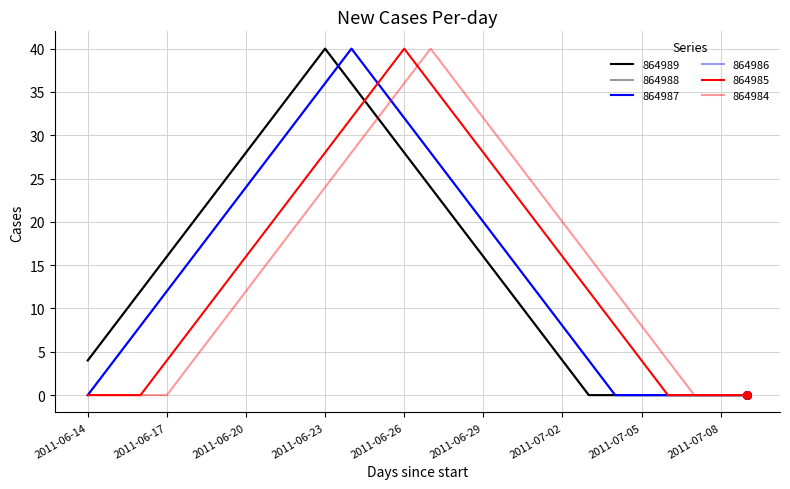

Does the chart have visible grid lines?

Yes